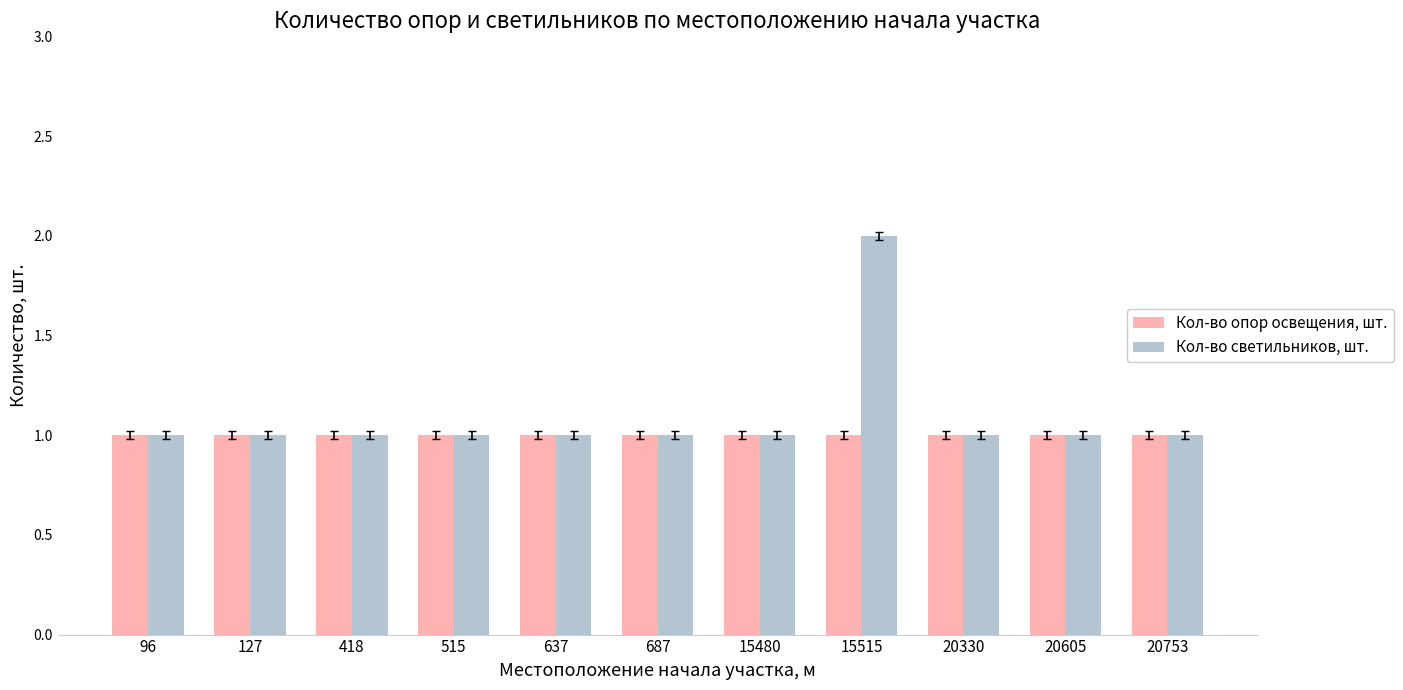

Between 515 and 15515, which series saw the biggest shift?

Кол-во светильников, шт.